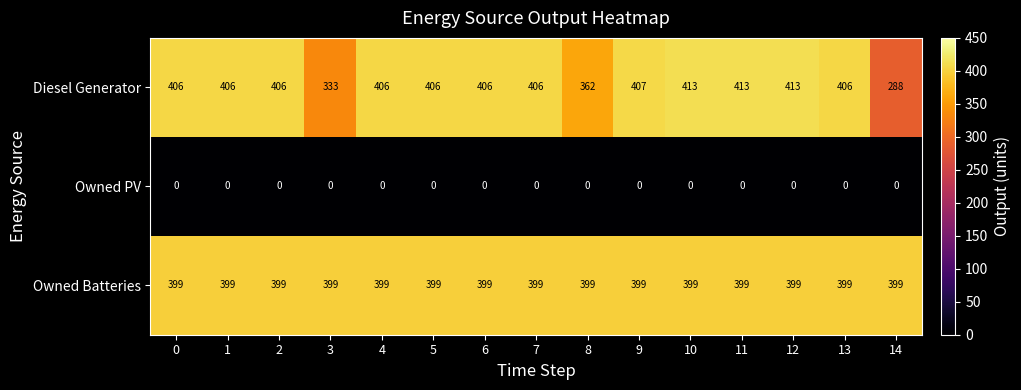

What is the sum of all Diesel Generator values?

5877